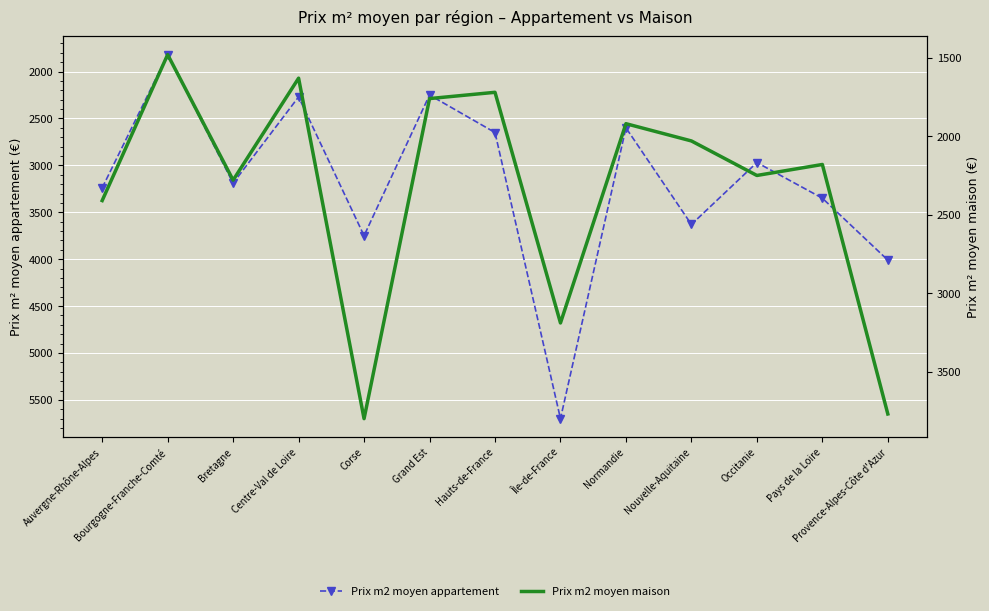

True or false: Prix m2 moyen maison has a value of 2180 at Pays de la Loire.

True